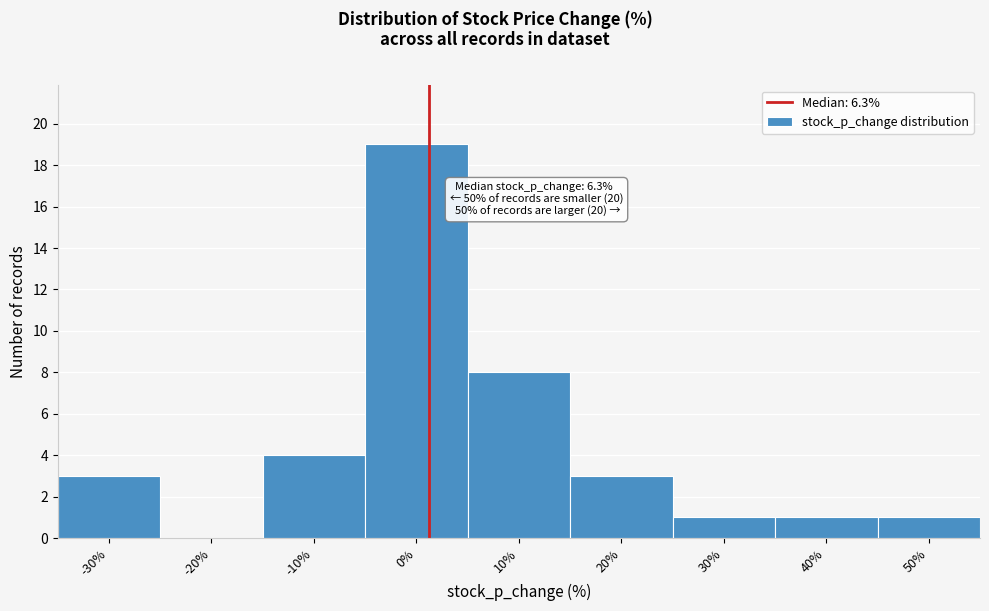

Reading right to left, transcribe all the data shown in this chart.

50%=1	40%=1	30%=1	20%=3	10%=8	0%=19	-10%=4	-20%=0	-30%=3